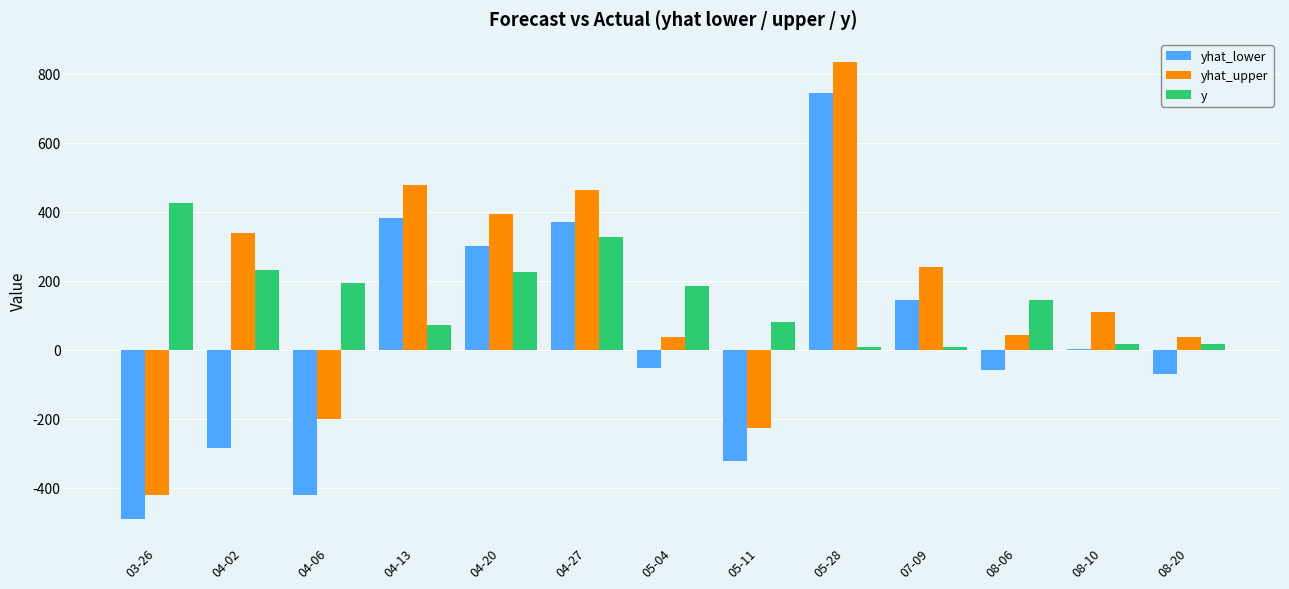

Is the value of yhat_lower at 04-20 greater than the value of yhat_upper at 07-09?

Yes